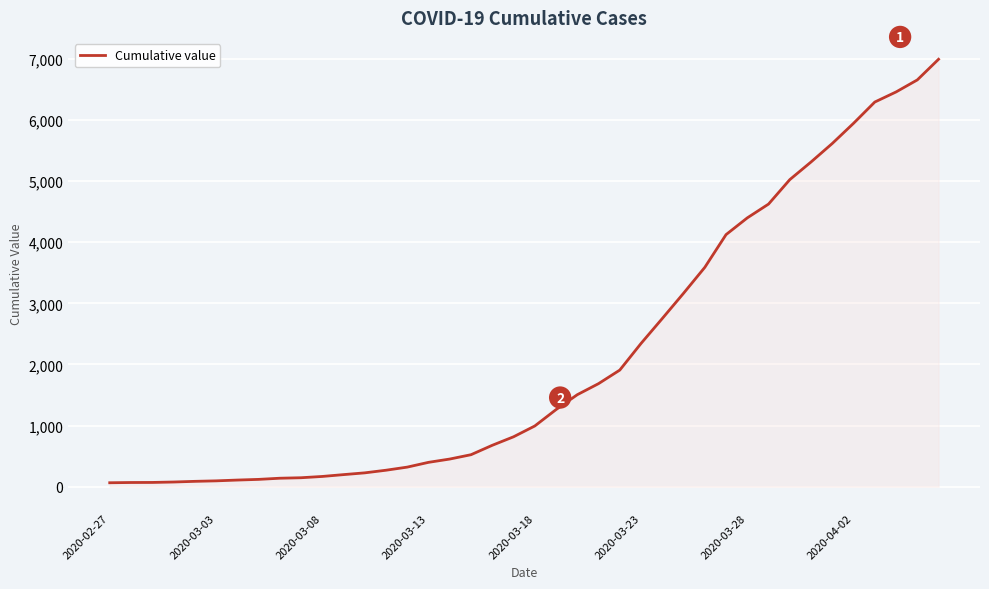

What is the difference between the maximum and minimum values?

6931